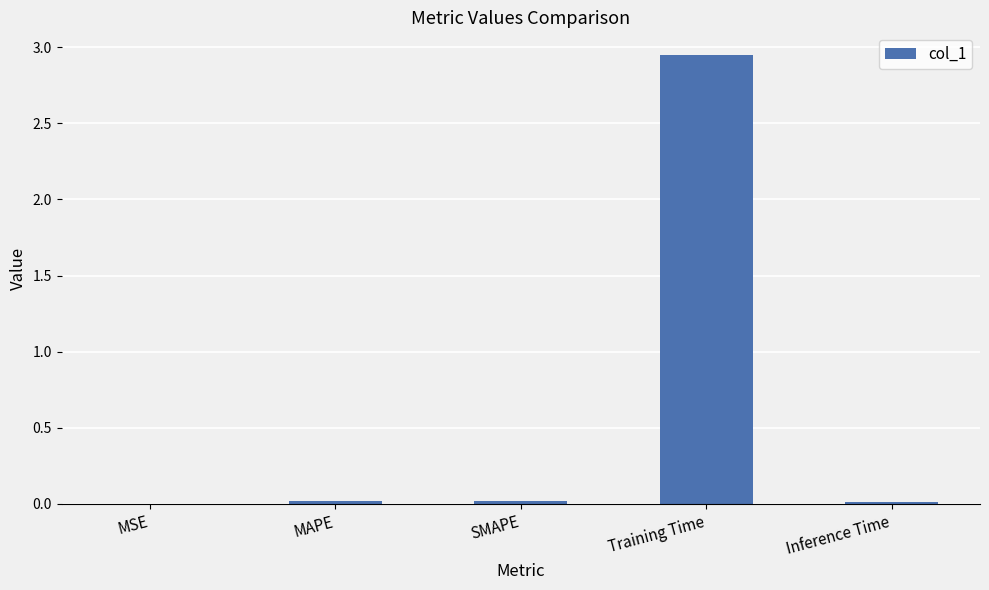

At which category does the chart reach its peak across all series?

Training Time